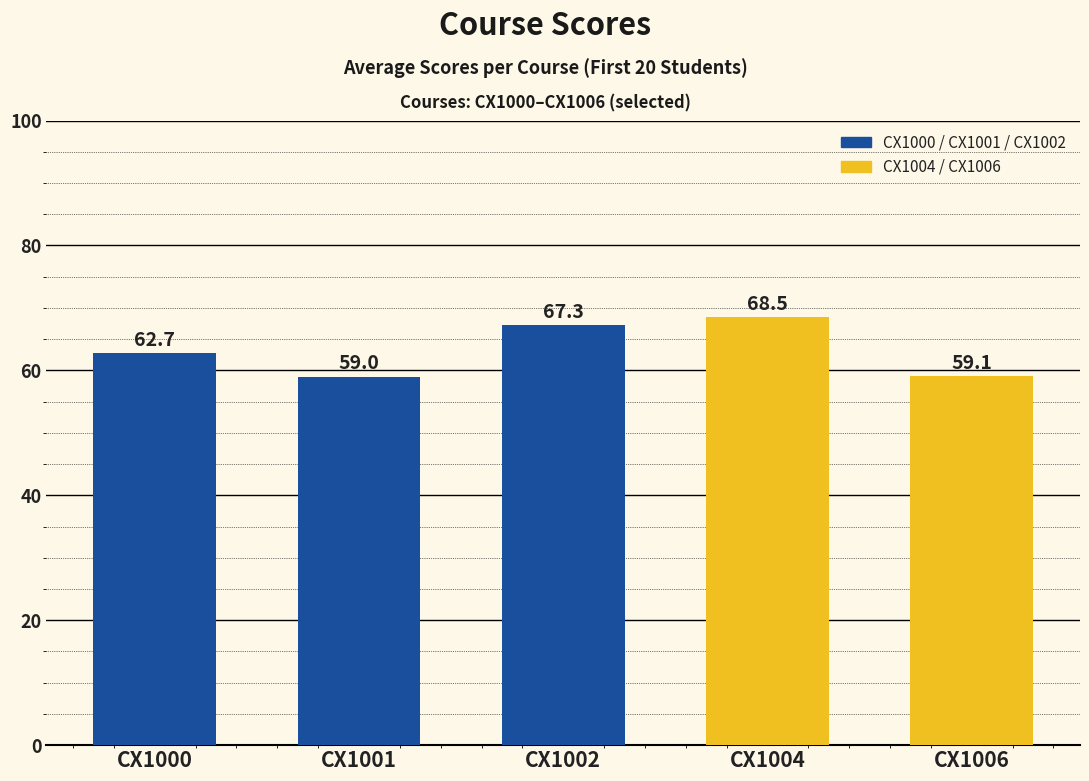

How many bars are there in total?

5